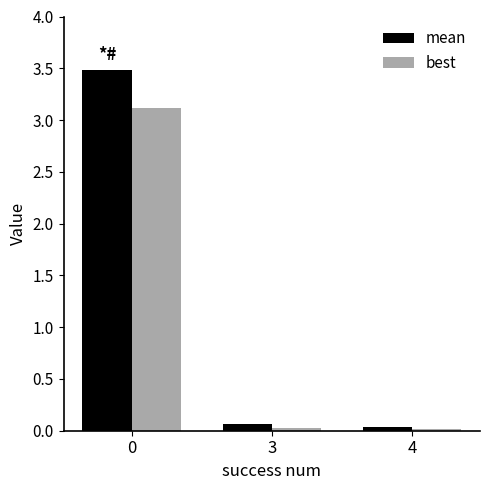

What is the greatest value displayed?

3.5